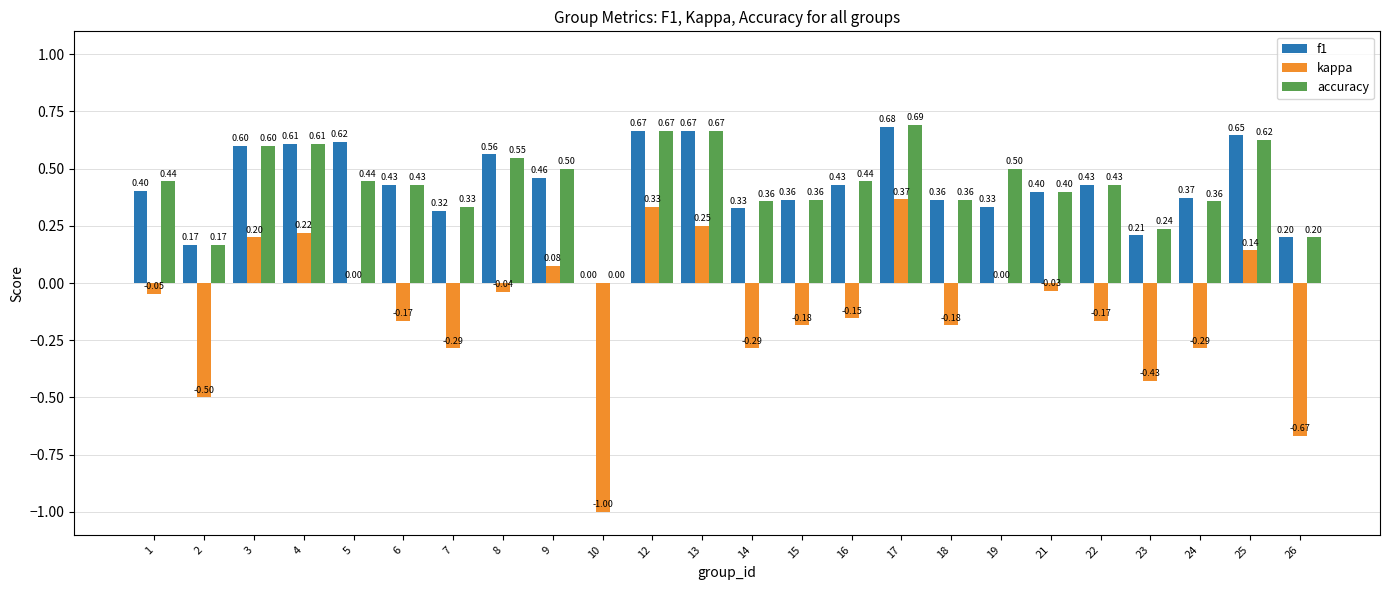

Between 7 and 17, which series saw the biggest shift?

kappa